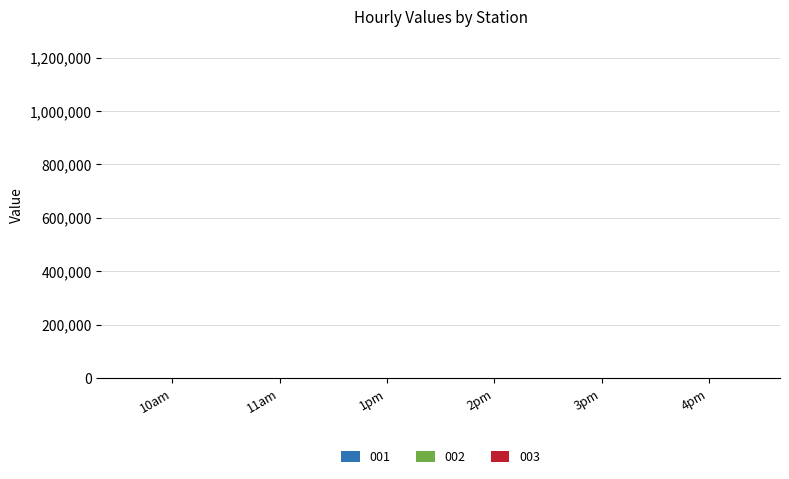

Are the bars horizontal?

No